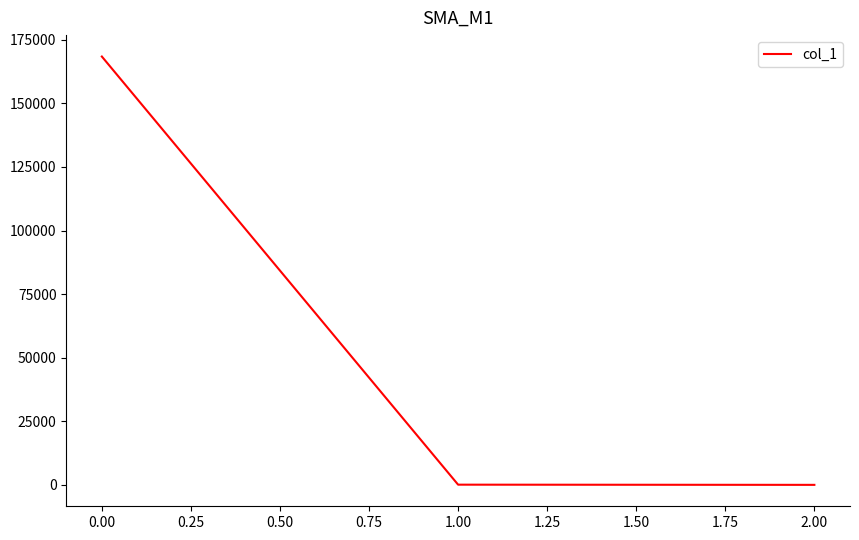

True or false: the data shows 168416.6 at 0.00.

True